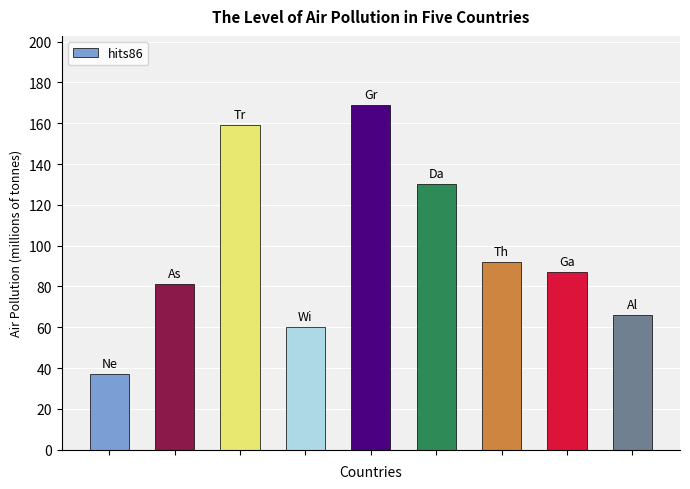

What is the sum of all values?

881